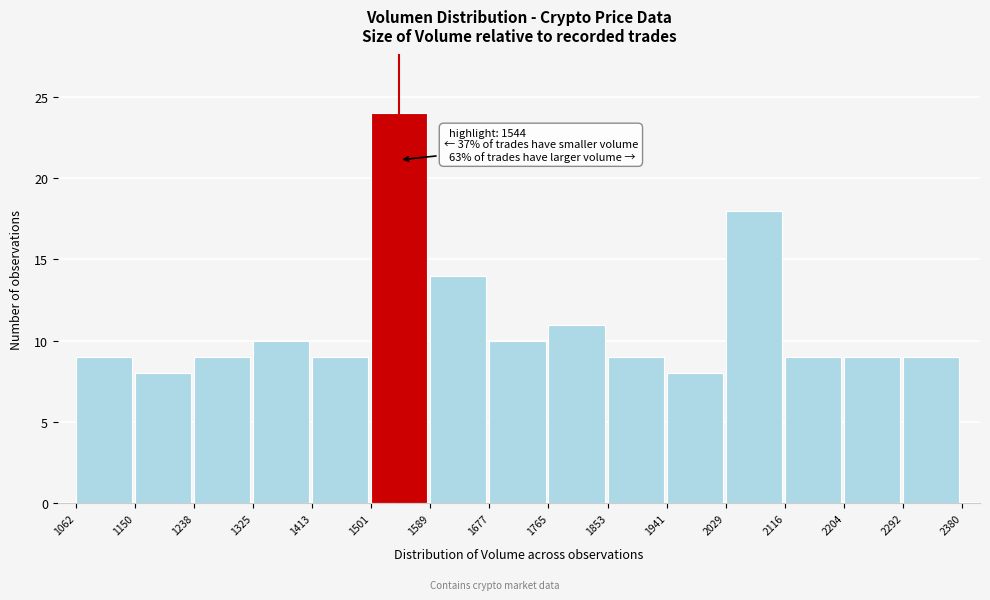

Which range on the x-axis has the tallest bar?

1501 to 1589